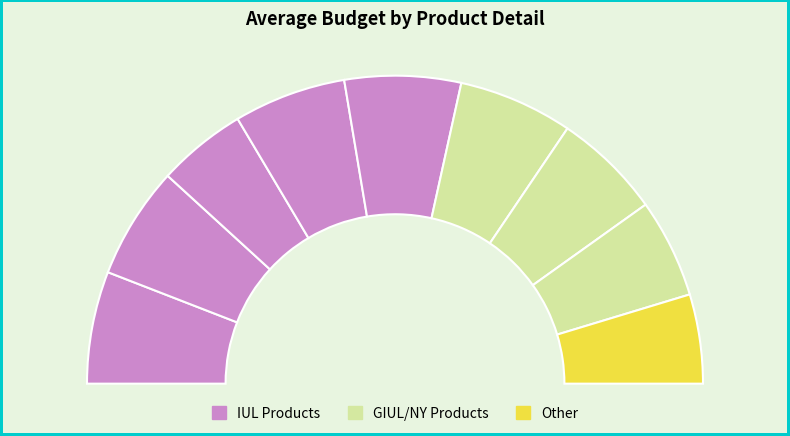

Is it true that GIUL21 is 1% of the pie?

False